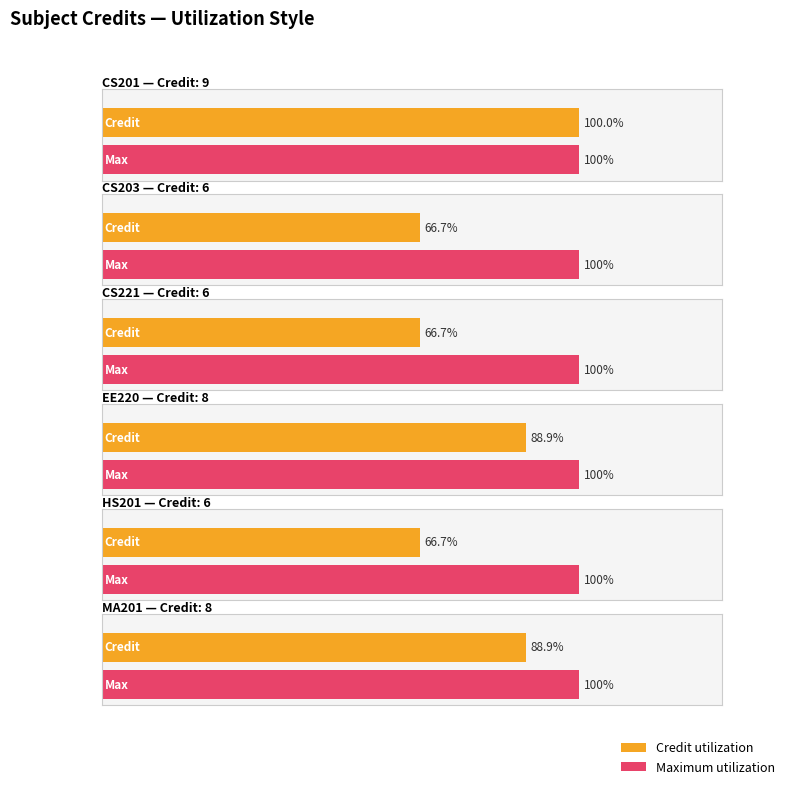

True or false: the data shows 9 at 3-0-0.

False